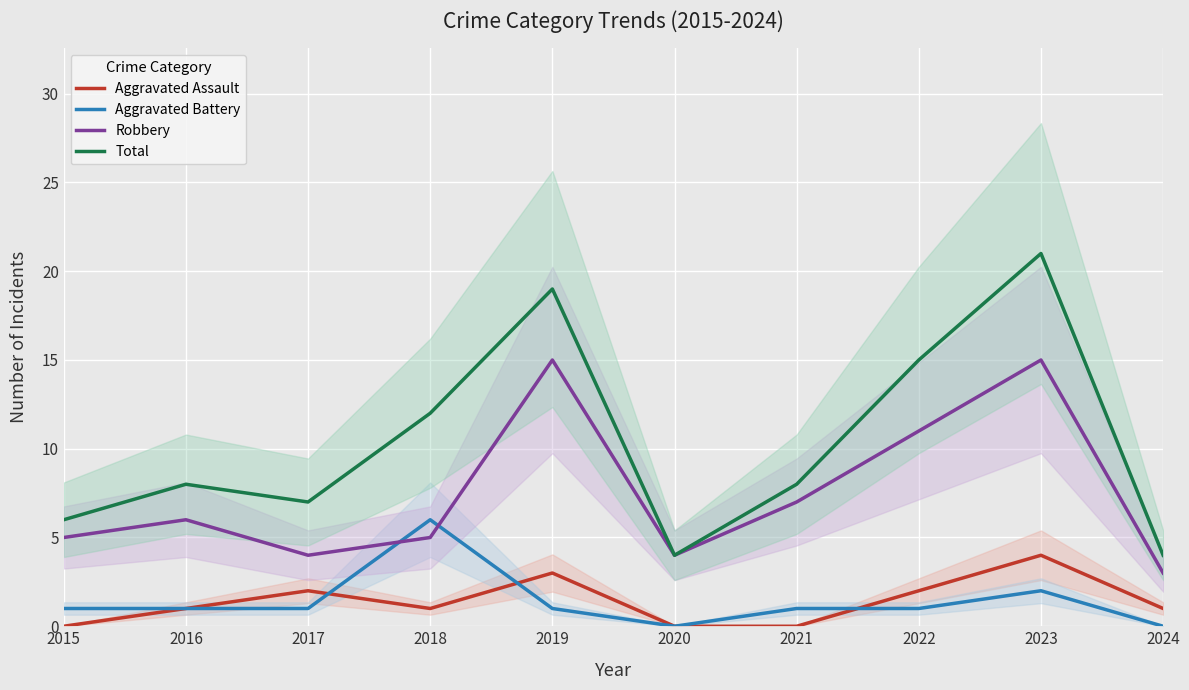

What is the difference between the second highest and second lowest values in the Aggravated Battery series?

2